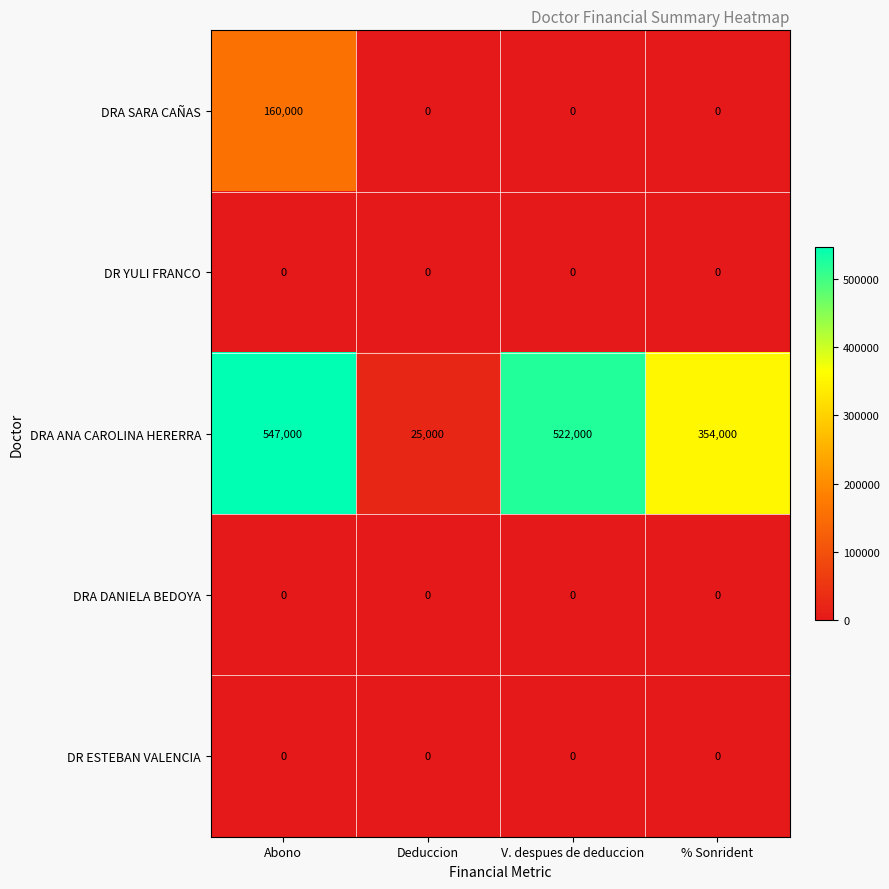

Which category has the highest value in the DRA SARA CAÑAS series?

Abono